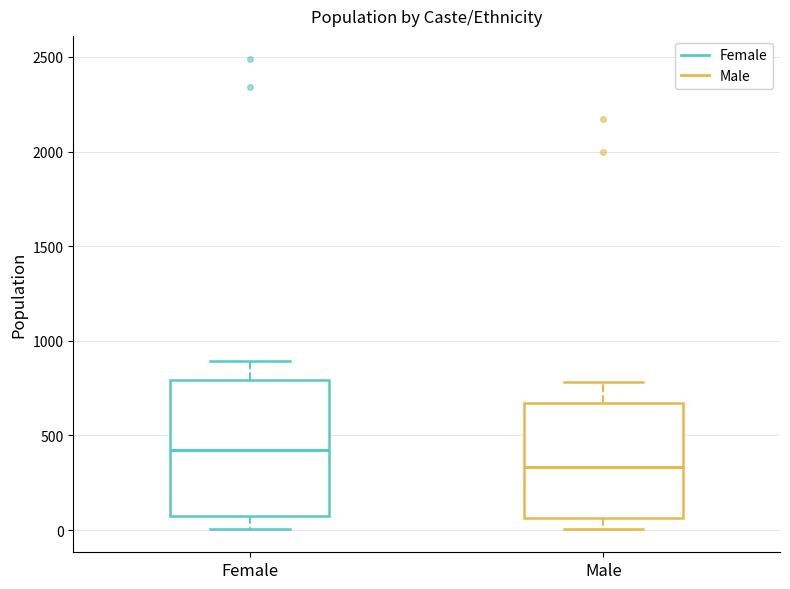

Reading left to right, read every box against the y-axis: the position of its median line, the range the box covers, and the ends of its whiskers. The values are not printed on the chart, so give them approximately, as read against the axis.

Female: median 400, box 100 to 800, whiskers 0 to 900
Male: median 350, box 50 to 650, whiskers 0 to 800